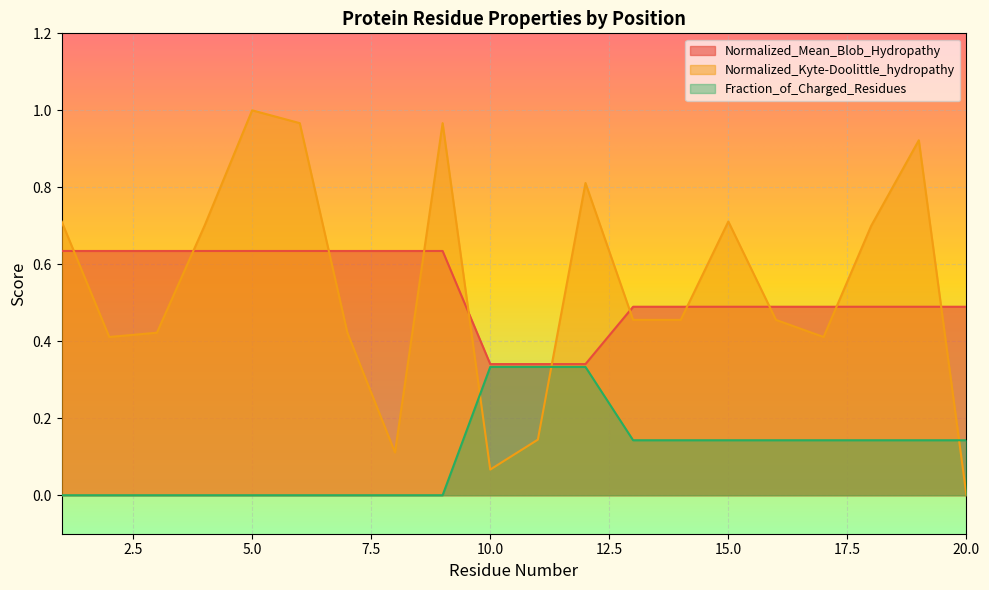

Reading left to right, list all the values displayed in this chart.

Normalized_Mean_Blob_Hydropathy: 1=0.6	2=0.6	3=0.6	4=0.6	5=0.6	6=0.6	7=0.6	8=0.6	9=0.6	10=0.3	11=0.3	12=0.3	13=0.5	14=0.5	15=0.5	16=0.5	17=0.5	18=0.5	19=0.5	20=0.5
Normalized_Kyte-Doolittle_hydropathy: 1=0.7	2=0.4	3=0.4	4=0.7	5=1.0	6=1.0	7=0.4	8=0.1	9=1.0	10=0.1	11=0.1	12=0.8	13=0.5	14=0.5	15=0.7	16=0.5	17=0.4	18=0.7	19=0.9	20=0.0
Fraction_of_Charged_Residues: 1=0.0	2=0.0	3=0.0	4=0.0	5=0.0	6=0.0	7=0.0	8=0.0	9=0.0	10=0.3	11=0.3	12=0.3	13=0.1	14=0.1	15=0.1	16=0.1	17=0.1	18=0.1	19=0.1	20=0.1